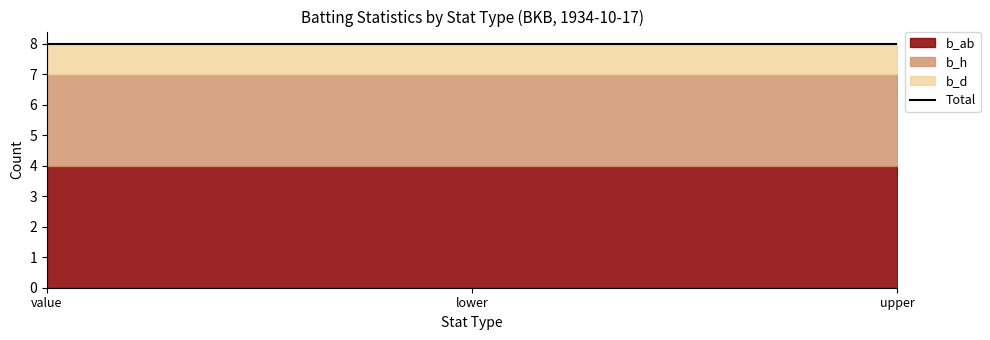

At how many categories does at least one series exceed 1?

3